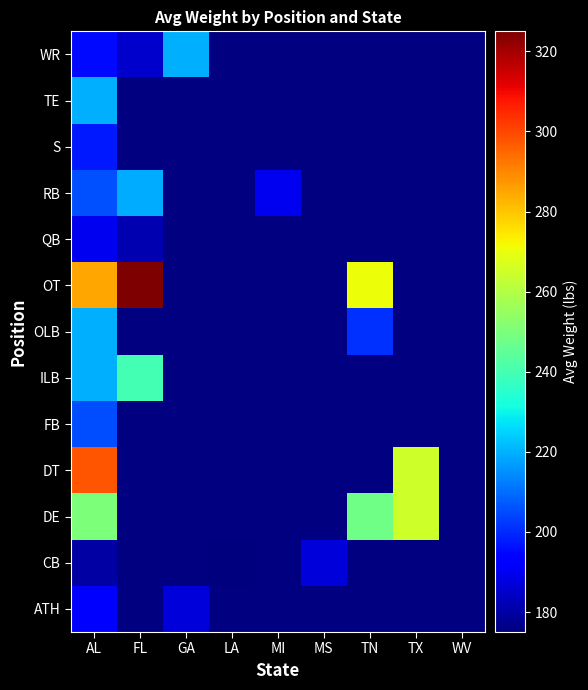

The value of RB at MI is 132.4. True or false?

False